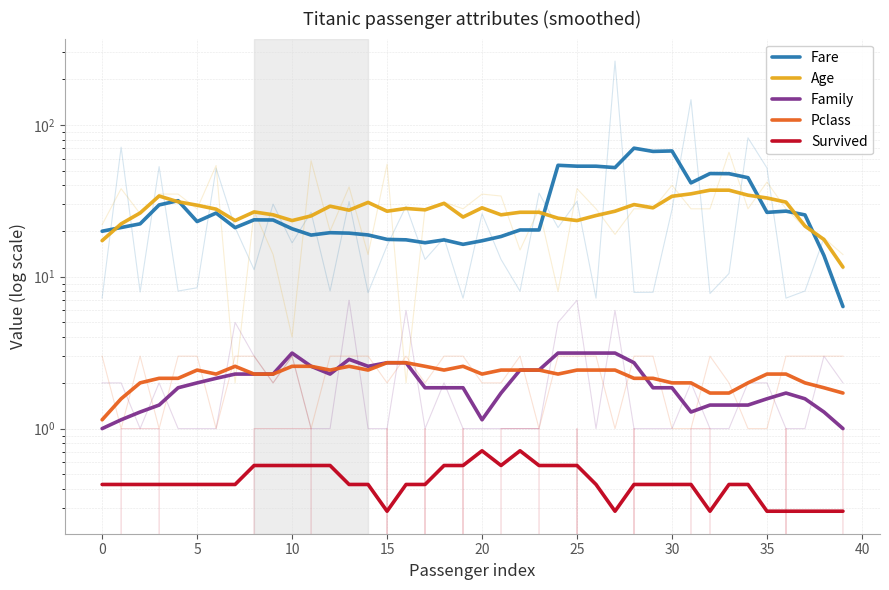

Where is the first local maximum for Survived?

20